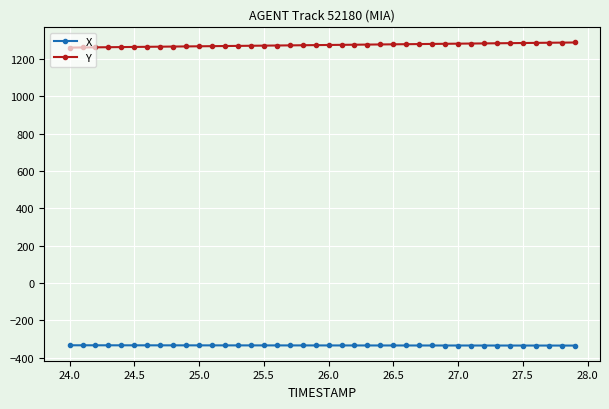

At how many categories does at least one series exceed 1215?

40